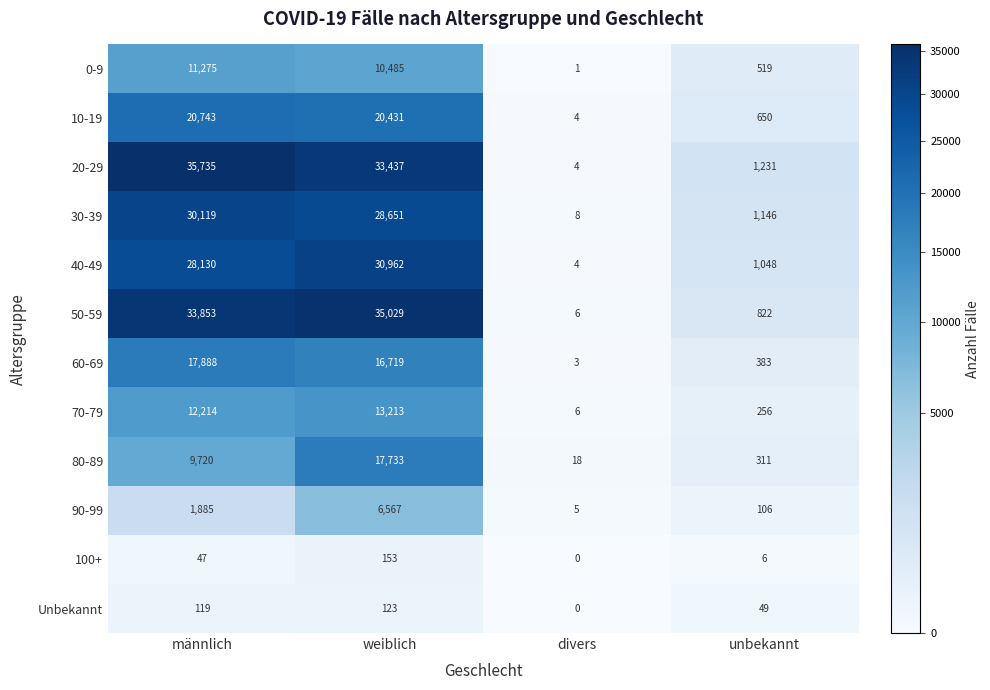

How many series are shown in this chart?

12